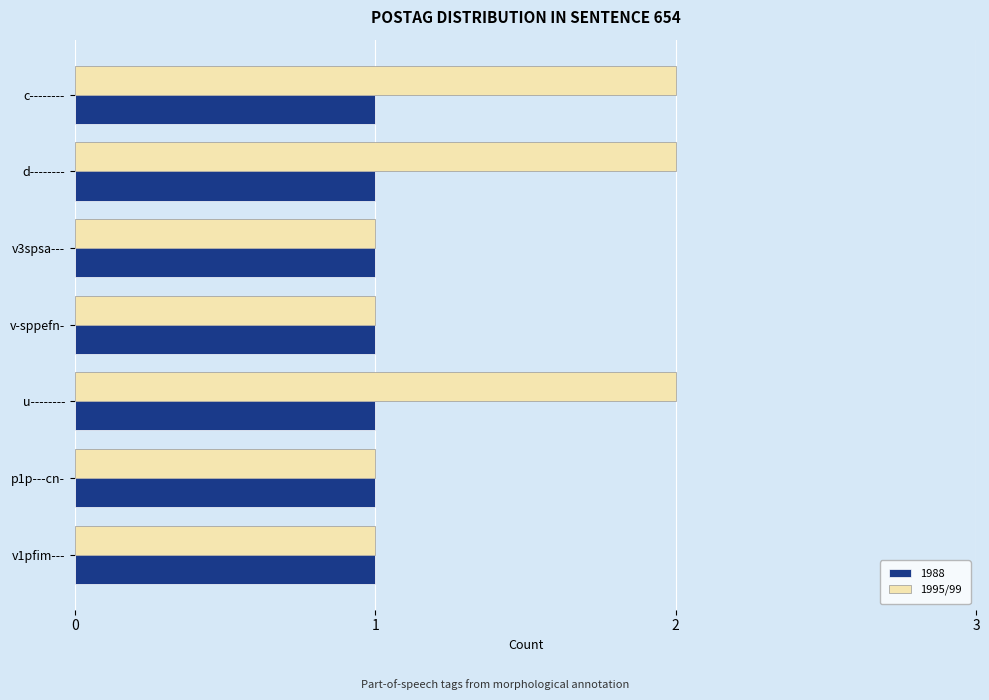

List the series in order of their overall mean, highest first.

1995/99, 1988